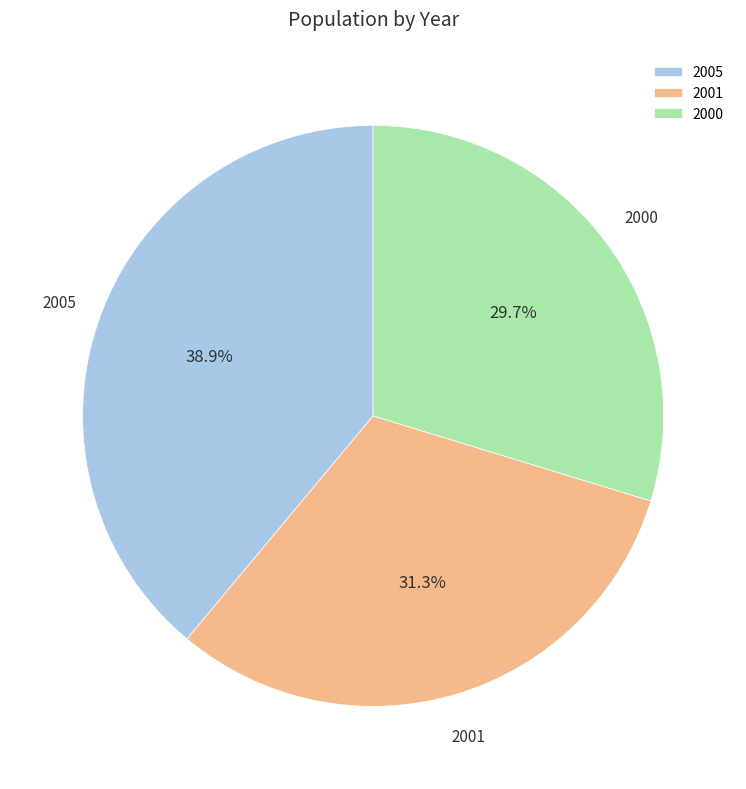

Combined, what portion of the pie is 2001 and 2005?

70.3%